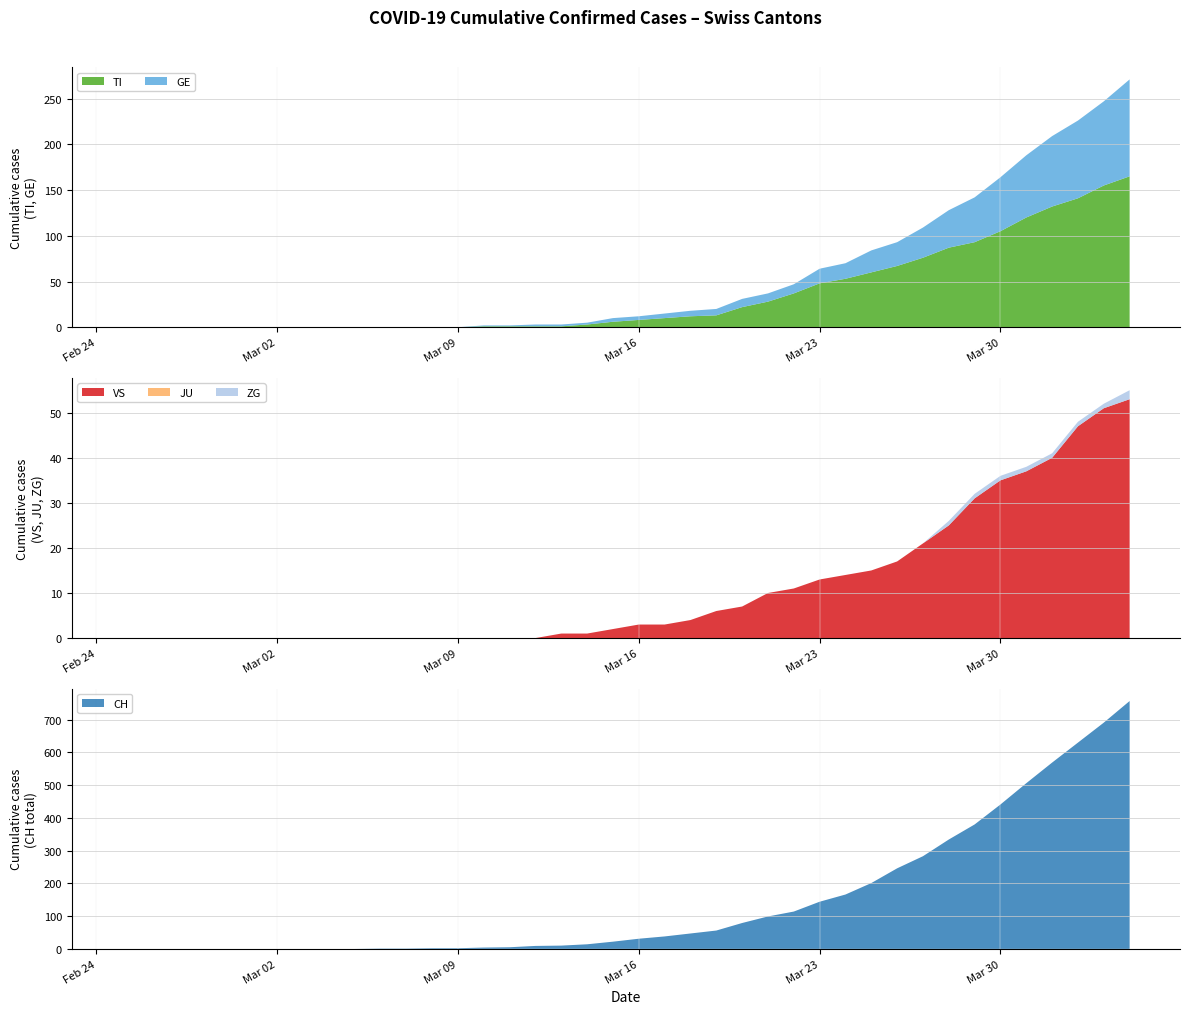

Reading left to right, list all the values displayed in this chart.

TI: 2020-02-25=0	2020-02-26=0	2020-02-27=0	2020-02-28=0	2020-02-29=0	2020-03-01=0	2020-03-02=0	2020-03-03=0	2020-03-04=0	2020-03-05=0	2020-03-06=0	2020-03-07=0	2020-03-08=0	2020-03-09=0	2020-03-10=1	2020-03-11=1	2020-03-12=1	2020-03-13=1	2020-03-14=3	2020-03-15=6	2020-03-16=8	2020-03-17=10	2020-03-18=12	2020-03-19=13	2020-03-20=22	2020-03-21=28	2020-03-22=37	2020-03-23=48	2020-03-24=53	2020-03-25=60	2020-03-26=67	2020-03-27=76	2020-03-28=87	2020-03-29=93	2020-03-30=105	2020-03-31=120	2020-04-01=132	2020-04-02=141	2020-04-03=155	2020-04-04=165
GE: 2020-02-25=0	2020-02-26=0	2020-02-27=0	2020-02-28=0	2020-02-29=0	2020-03-01=0	2020-03-02=0	2020-03-03=0	2020-03-04=0	2020-03-05=0	2020-03-06=0	2020-03-07=0	2020-03-08=0	2020-03-09=0	2020-03-10=1	2020-03-11=1	2020-03-12=2	2020-03-13=2	2020-03-14=2	2020-03-15=4	2020-03-16=4	2020-03-17=5	2020-03-18=6	2020-03-19=7	2020-03-20=9	2020-03-21=9	2020-03-22=10	2020-03-23=16	2020-03-24=17	2020-03-25=24	2020-03-26=26	2020-03-27=33	2020-03-28=41	2020-03-29=49	2020-03-30=59	2020-03-31=68	2020-04-01=77	2020-04-02=85	2020-04-03=92	2020-04-04=106
VS: 2020-02-25=0	2020-02-26=0	2020-02-27=0	2020-02-28=0	2020-02-29=0	2020-03-01=0	2020-03-02=0	2020-03-03=0	2020-03-04=0	2020-03-05=0	2020-03-06=0	2020-03-07=0	2020-03-08=0	2020-03-09=0	2020-03-10=0	2020-03-11=0	2020-03-12=0	2020-03-13=1	2020-03-14=1	2020-03-15=2	2020-03-16=3	2020-03-17=3	2020-03-18=4	2020-03-19=6	2020-03-20=7	2020-03-21=10	2020-03-22=11	2020-03-23=13	2020-03-24=14	2020-03-25=15	2020-03-26=17	2020-03-27=21	2020-03-28=25	2020-03-29=31	2020-03-30=35	2020-03-31=37	2020-04-01=40	2020-04-02=47	2020-04-03=51	2020-04-04=53
JU: 2020-02-25=0	2020-02-26=0	2020-02-27=0	2020-02-28=0	2020-02-29=0	2020-03-01=0	2020-03-02=0	2020-03-03=0	2020-03-04=0	2020-03-05=0	2020-03-06=0	2020-03-07=0	2020-03-08=0	2020-03-09=0	2020-03-10=0	2020-03-11=0	2020-03-12=0	2020-03-13=0	2020-03-14=0	2020-03-15=0	2020-03-16=0	2020-03-17=0	2020-03-18=0	2020-03-19=0	2020-03-20=0	2020-03-21=0	2020-03-22=0	2020-03-23=0	2020-03-24=0	2020-03-25=0	2020-03-26=0	2020-03-27=0	2020-03-28=0	2020-03-29=0	2020-03-30=0	2020-03-31=0	2020-04-01=0	2020-04-02=0	2020-04-03=0	2020-04-04=0
ZG: 2020-02-25=0	2020-02-26=0	2020-02-27=0	2020-02-28=0	2020-02-29=0	2020-03-01=0	2020-03-02=0	2020-03-03=0	2020-03-04=0	2020-03-05=0	2020-03-06=0	2020-03-07=0	2020-03-08=0	2020-03-09=0	2020-03-10=0	2020-03-11=0	2020-03-12=0	2020-03-13=0	2020-03-14=0	2020-03-15=0	2020-03-16=0	2020-03-17=0	2020-03-18=0	2020-03-19=0	2020-03-20=0	2020-03-21=0	2020-03-22=0	2020-03-23=0	2020-03-24=0	2020-03-25=0	2020-03-26=0	2020-03-27=0	2020-03-28=1	2020-03-29=1	2020-03-30=1	2020-03-31=1	2020-04-01=1	2020-04-02=1	2020-04-03=1	2020-04-04=2
CH: 2020-02-25=0	2020-02-26=0	2020-02-27=0	2020-02-28=0	2020-02-29=0	2020-03-01=0	2020-03-02=0	2020-03-03=0	2020-03-04=0	2020-03-05=0	2020-03-06=1	2020-03-07=1	2020-03-08=2	2020-03-09=2	2020-03-10=4	2020-03-11=5	2020-03-12=9	2020-03-13=10	2020-03-14=14	2020-03-15=22	2020-03-16=31	2020-03-17=38	2020-03-18=47	2020-03-19=56	2020-03-20=79	2020-03-21=99	2020-03-22=114	2020-03-23=144	2020-03-24=166	2020-03-25=201	2020-03-26=246	2020-03-27=283	2020-03-28=334	2020-03-29=380	2020-03-30=441	2020-03-31=506	2020-04-01=569	2020-04-02=630	2020-04-03=691	2020-04-04=757